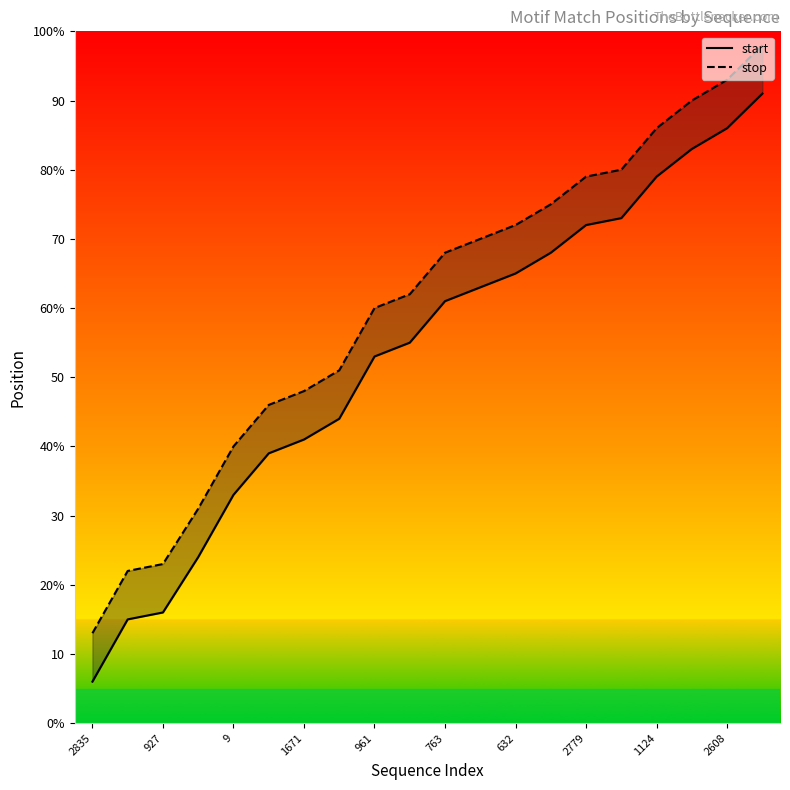

What is the value of the stop point at the 8th from the left?

51